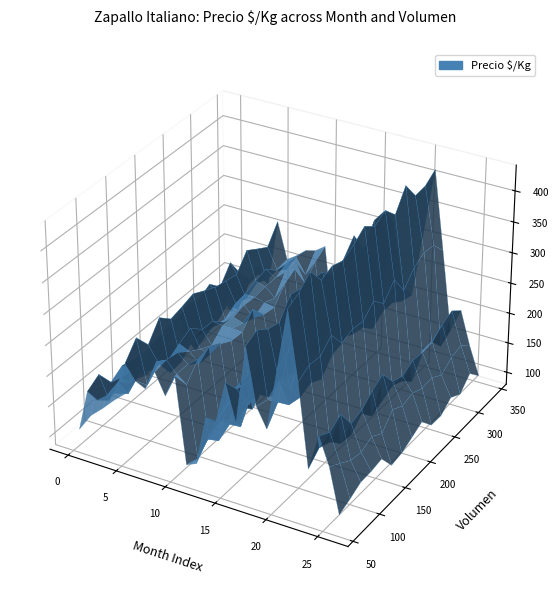

Reading right to left, transcribe all the data shown in this chart.

avg_precio_promedio: 5500	8000	10000	8000	17738	23009	15000	11016	11462	20000	10500	13244	9442	9000	7500	7333	14000	17000	13500	13500	12000	15000	10000	10500	10000	9511	7000
avg_precio_kg: 110	160	200	160	305	419	300	220	229	333	210	244	189	180	125	117	233	226	225	225	200	250	167	175	167	177	104
avg_volumen: 340	340	100	115	200	196	100	61	260	65	160	66	130	180	160	121	80	61	106	106	100	65	160	70	160	135	150